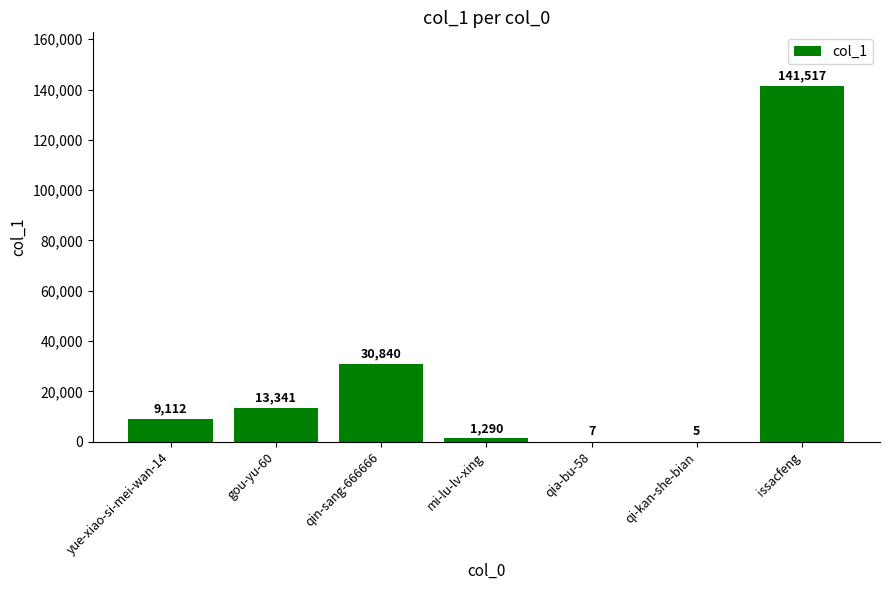

Which has a higher value, qi-kan-she-bian or gou-yu-60?

gou-yu-60